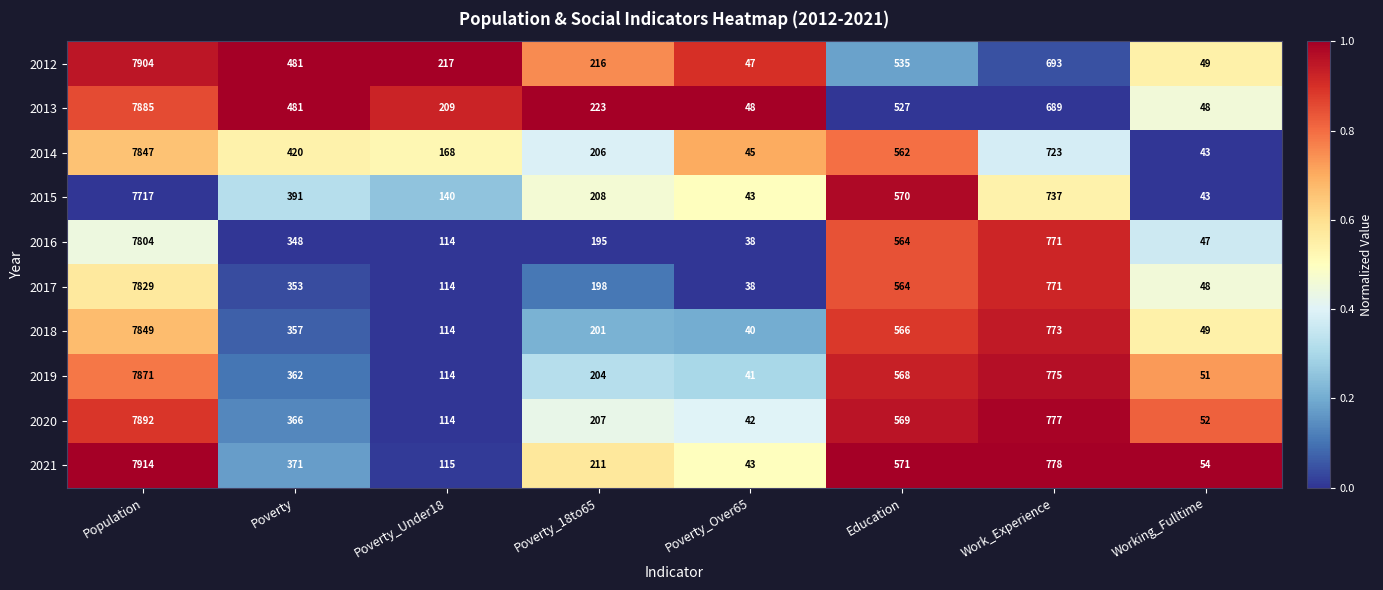

What is the sum of the 2013 values at Work_Experience and Poverty_18to65?

912